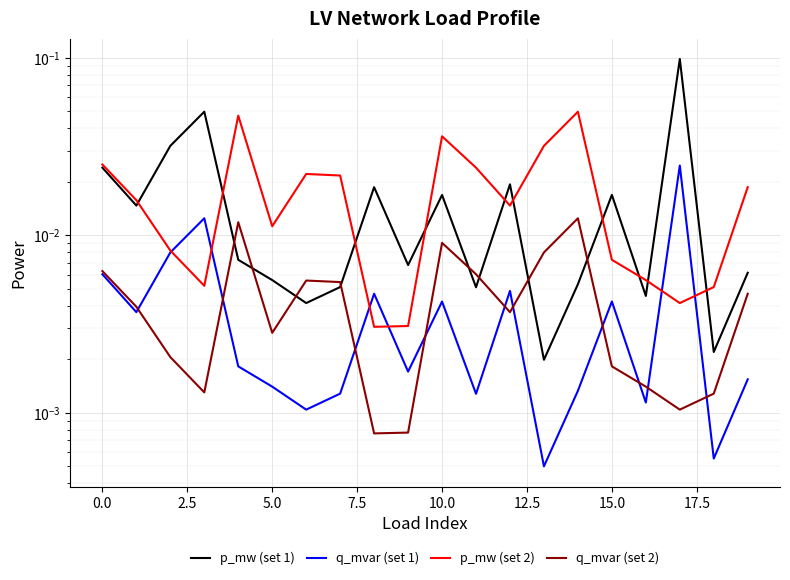

True or false: q_mvar (set 1) and p_mw (set 1) cross at least once.

False